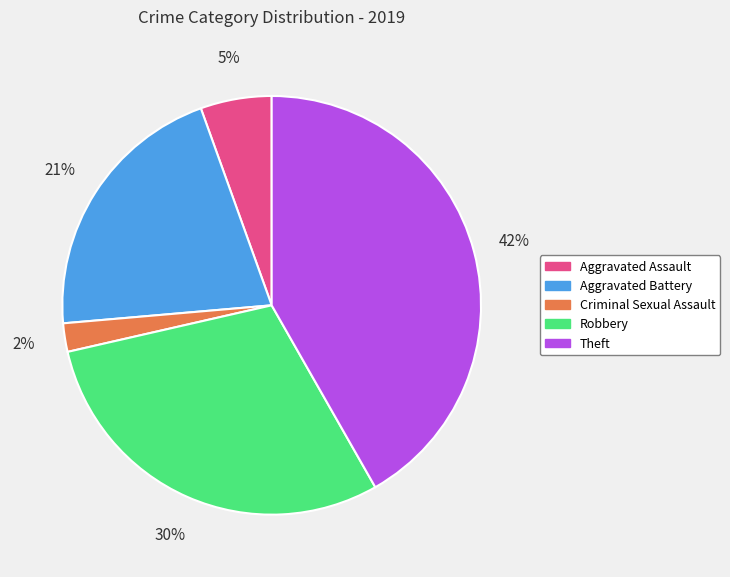

What is the largest slice in the pie chart?

Theft